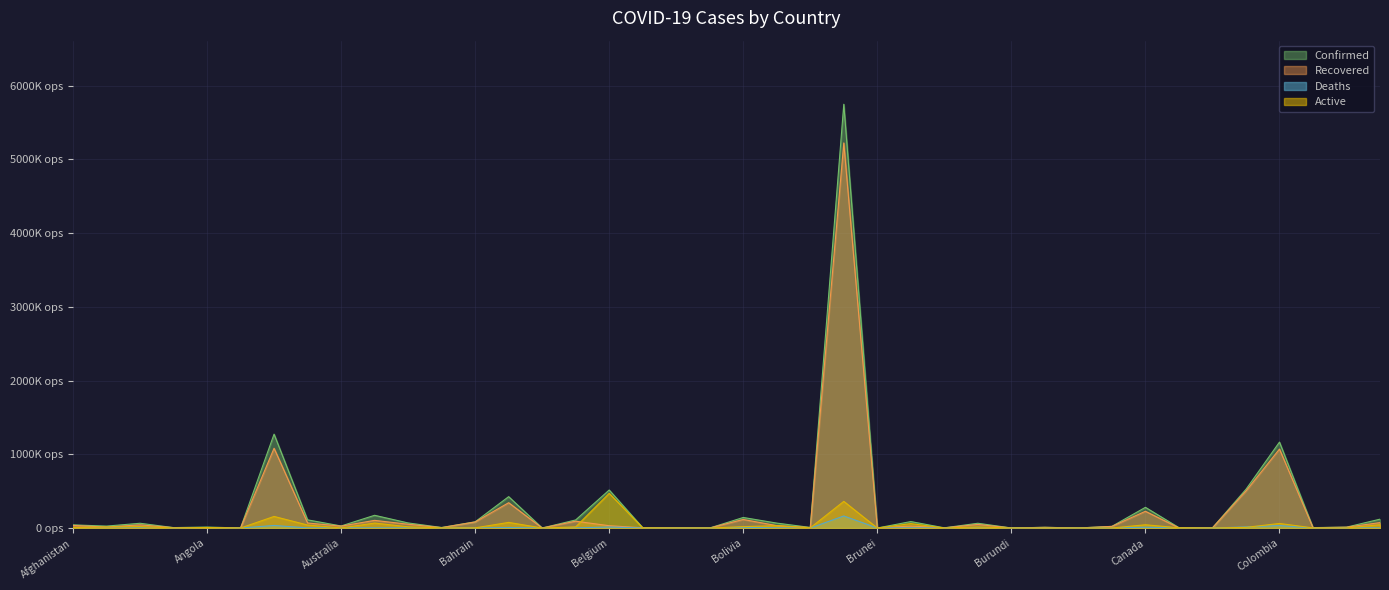

What is the difference between the maximum and minimum values in the Active series?

470503